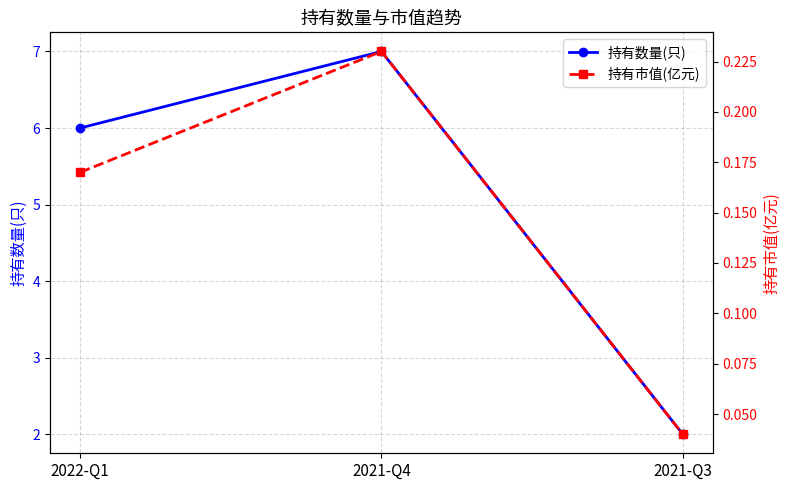

What is the maximum value for 持有市值(亿元)?

0.2